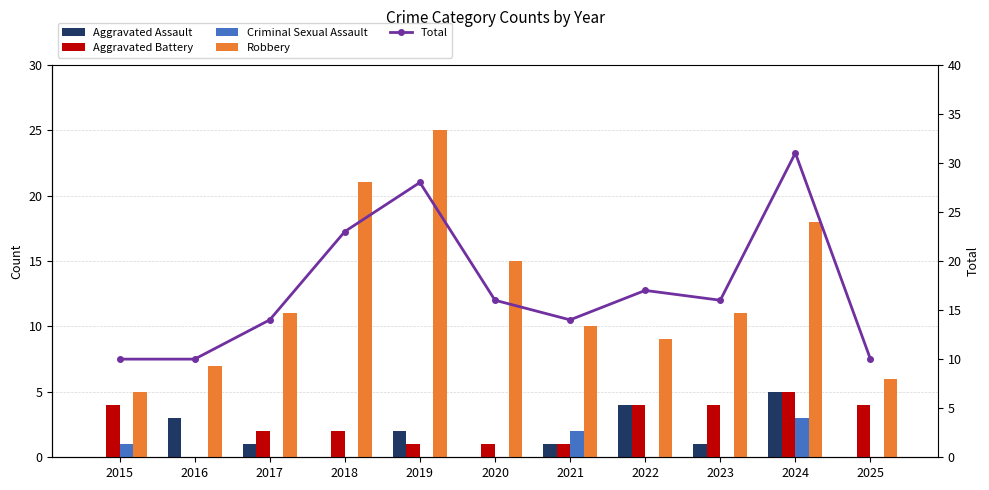

Between 2024 and 2022, which is larger?

2024